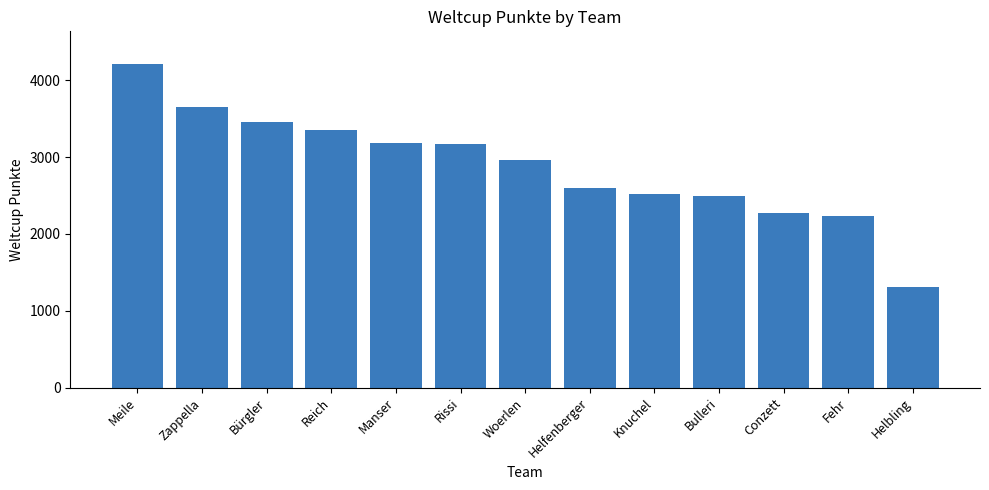

What is the maximum value shown in the chart?

4215